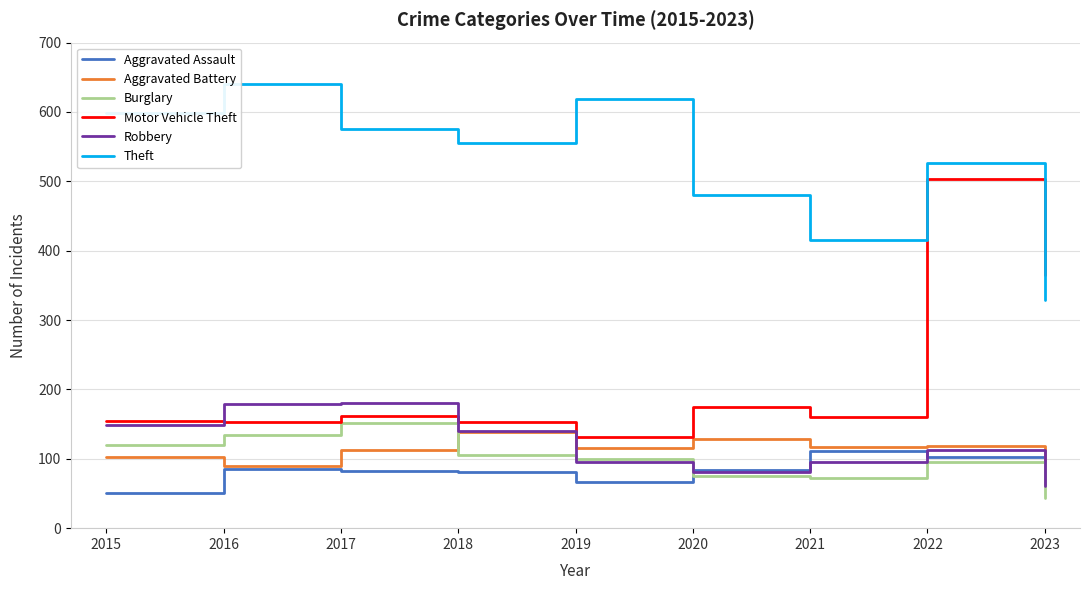

Which category has the lowest value across all series?

2023